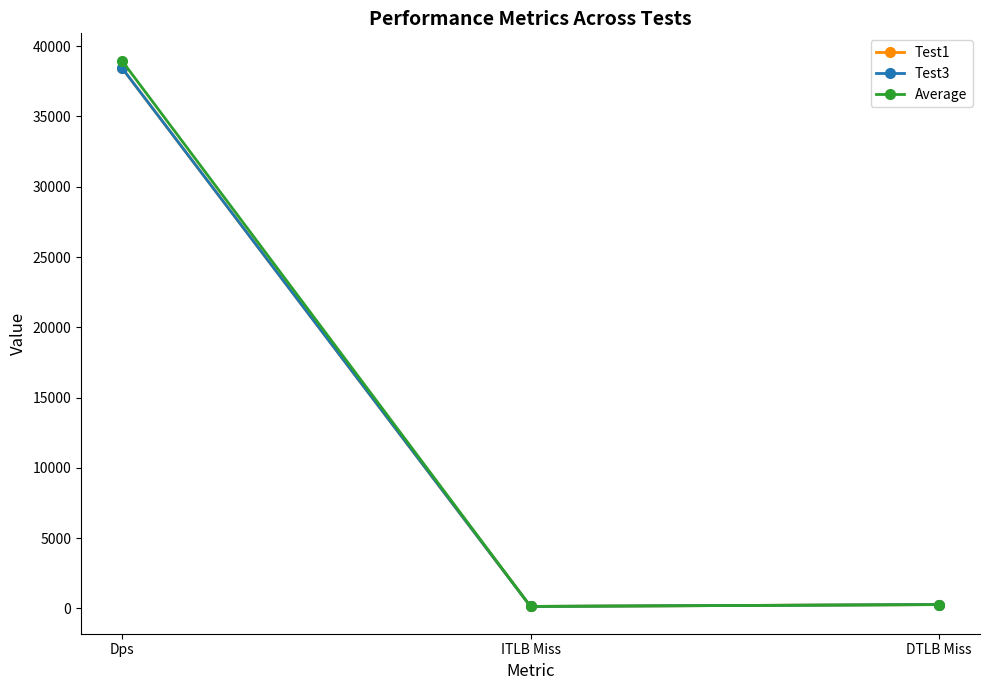

Does the chart have visible grid lines?

No